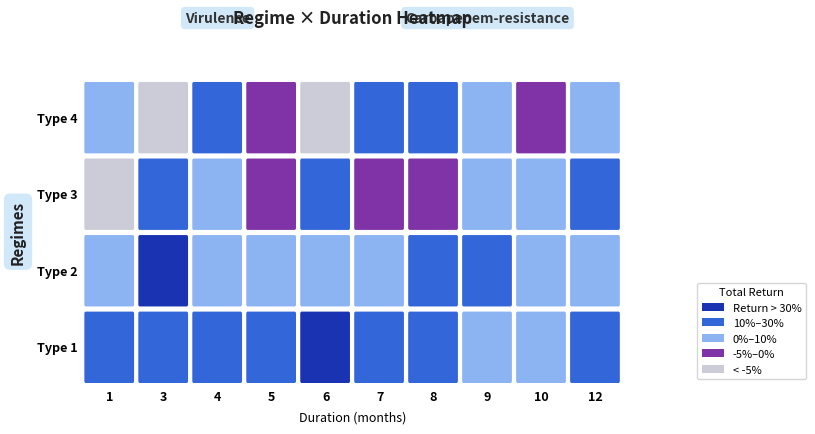

What is the difference between the second highest and minimum values in the Type 2 series?

0.2